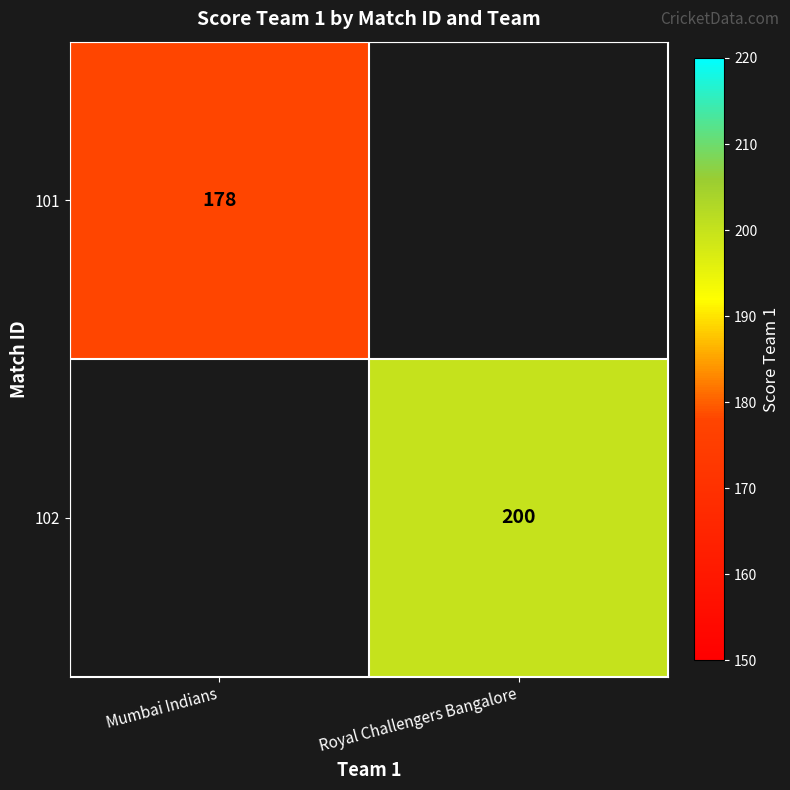

The 102 series shows 74 at Royal Challengers Bangalore. True or false?

False